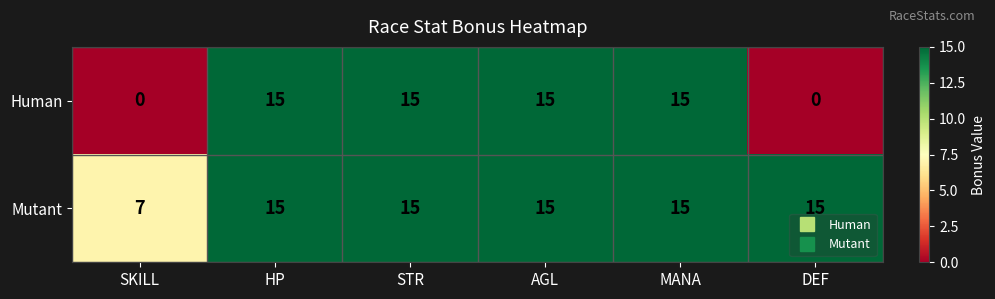

Reading left to right, extract all data points from this chart.

Human: SKILL=0	HP=15	STR=15	AGL=15	MANA=15	DEF=0
Mutant: SKILL=7	HP=15	STR=15	AGL=15	MANA=15	DEF=15